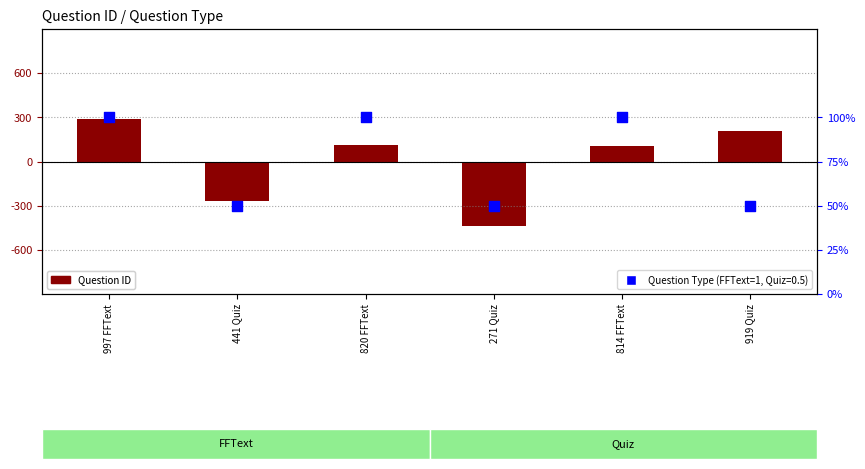

Which series has the largest total across all categories?

Question Type